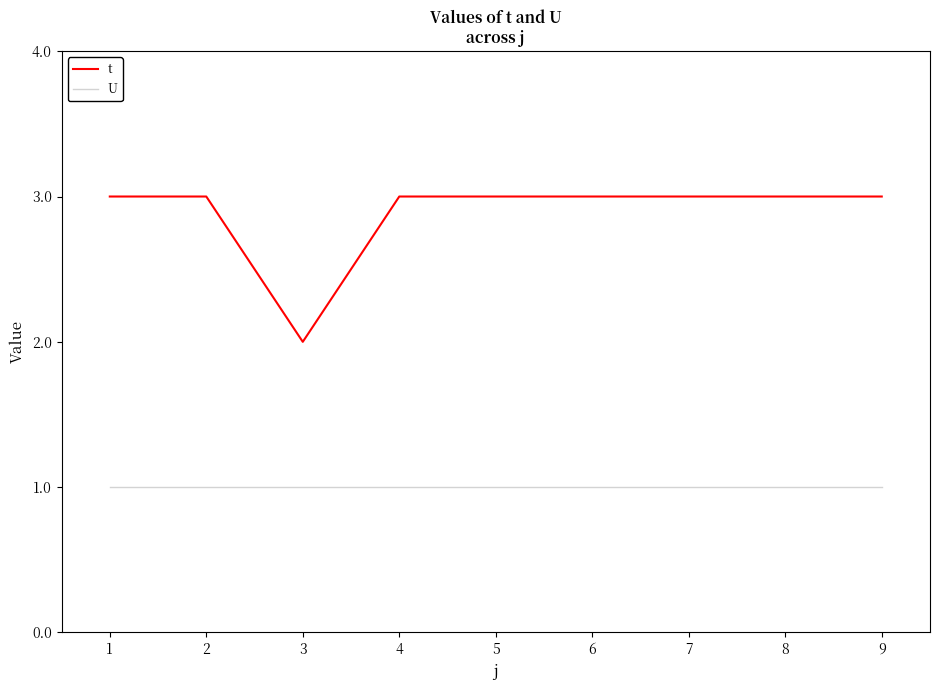

Is this an area chart (filled region under the line)?

No